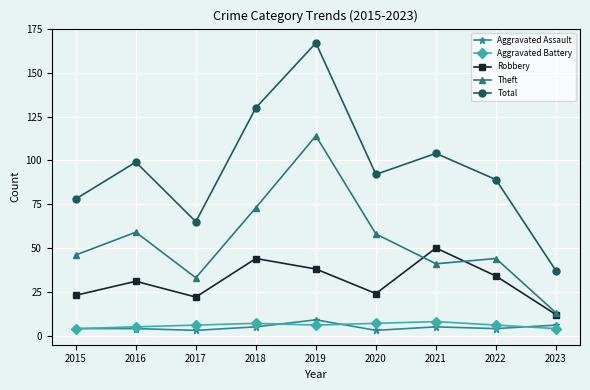

Read the Robbery value at 2021.

50